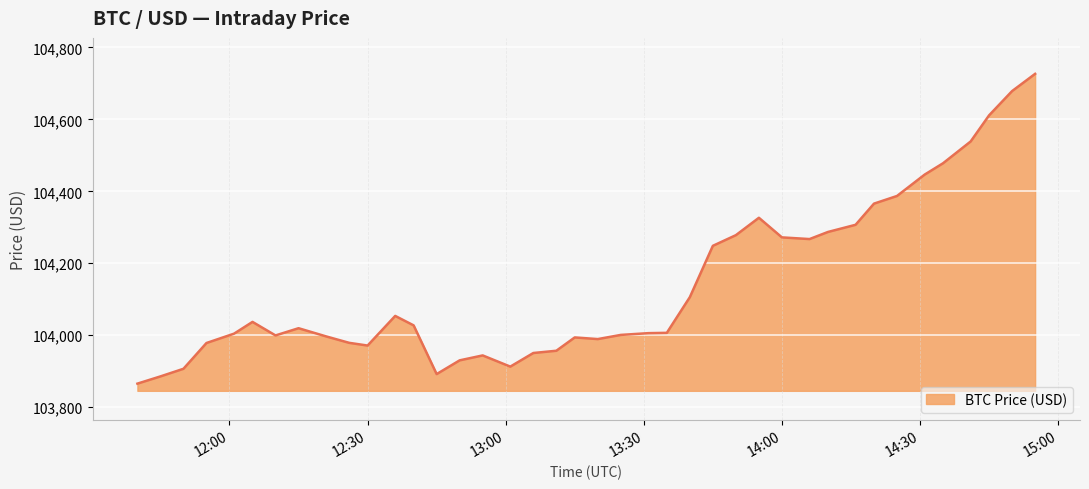

How many lines are shown in the chart?

1